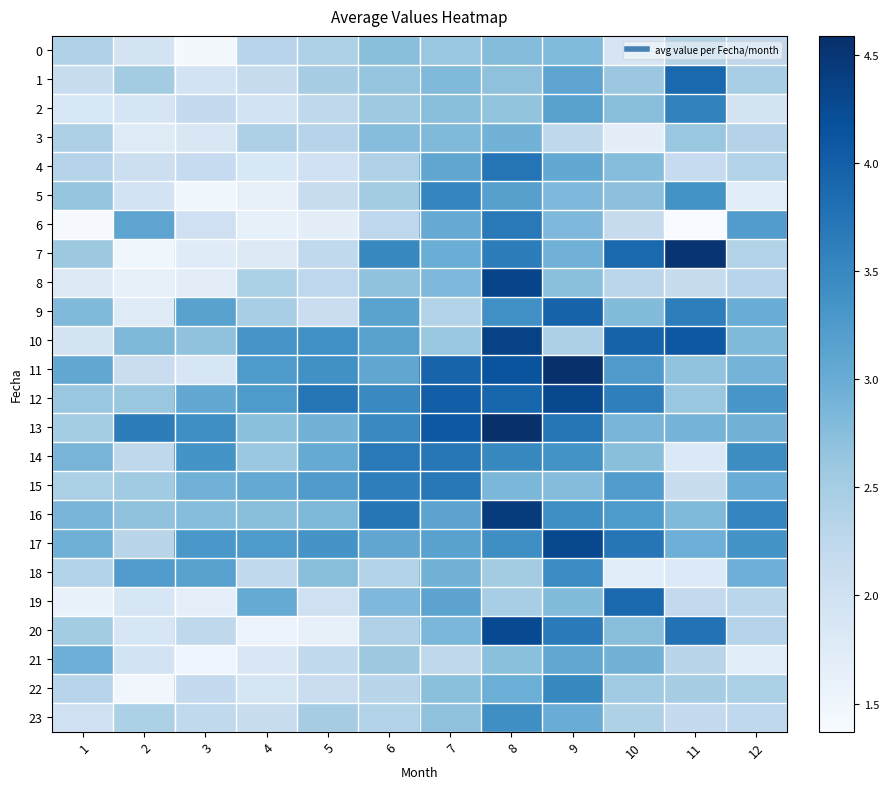

At 4, list the series in order from largest to smallest.

10, 11, 12, 17, 15, 19, 16, 13, 14, 9, 8, 3, 0, 18, 1, 23, 2, 22, 4, 21, 7, 6, 5, 20